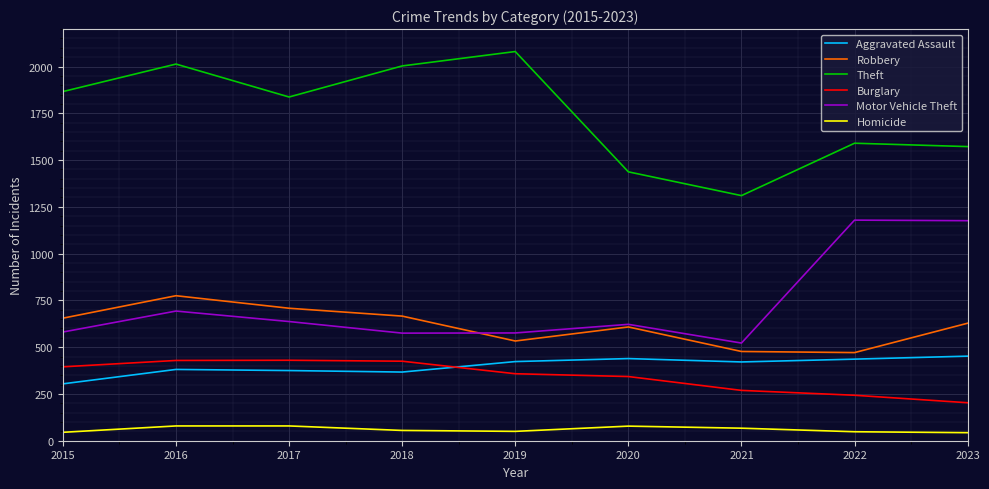

Which series has the largest total across all categories?

Theft